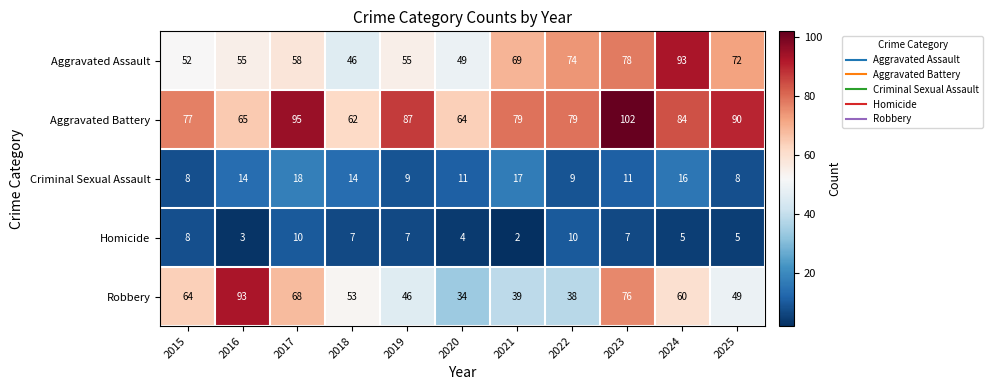

At 2018, list the series in order from smallest to largest.

Homicide, Criminal Sexual Assault, Aggravated Assault, Robbery, Aggravated Battery